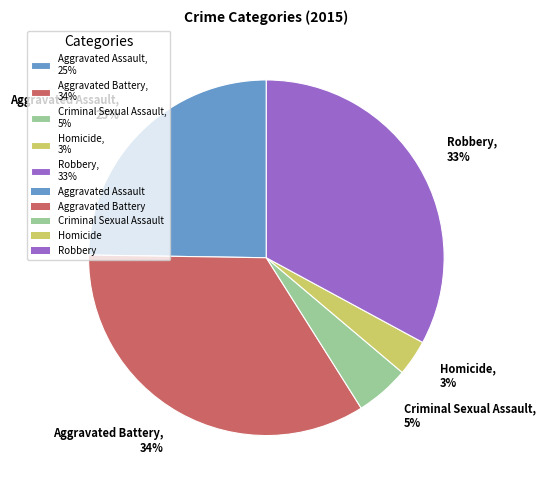

Which category has the smallest portion of the pie?

Homicide